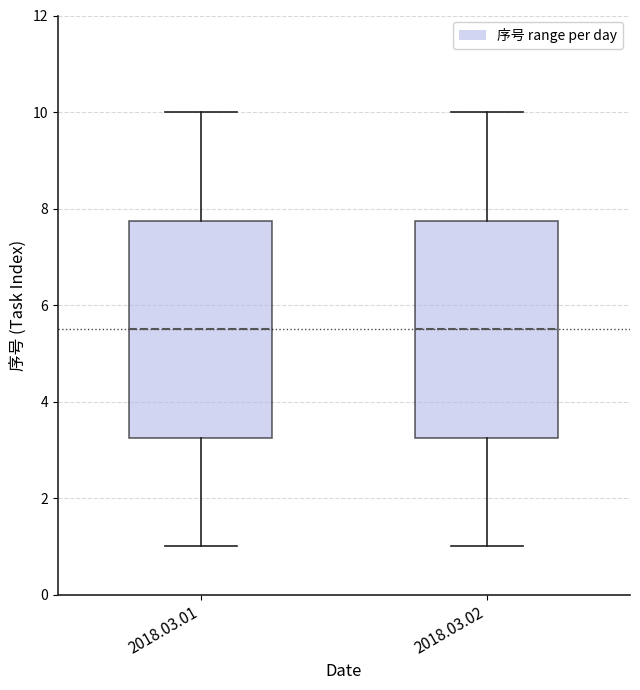

Reading left to right, read every box against the y-axis: the position of its median line, the range the box covers, and the ends of its whiskers. The values are not printed on the chart, so give them approximately, as read against the axis.

2018.03.01: median 5.6, box 3.2 to 7.8, whiskers 1.0 to 10.0
2018.03.02: median 5.6, box 3.2 to 7.8, whiskers 1.0 to 10.0